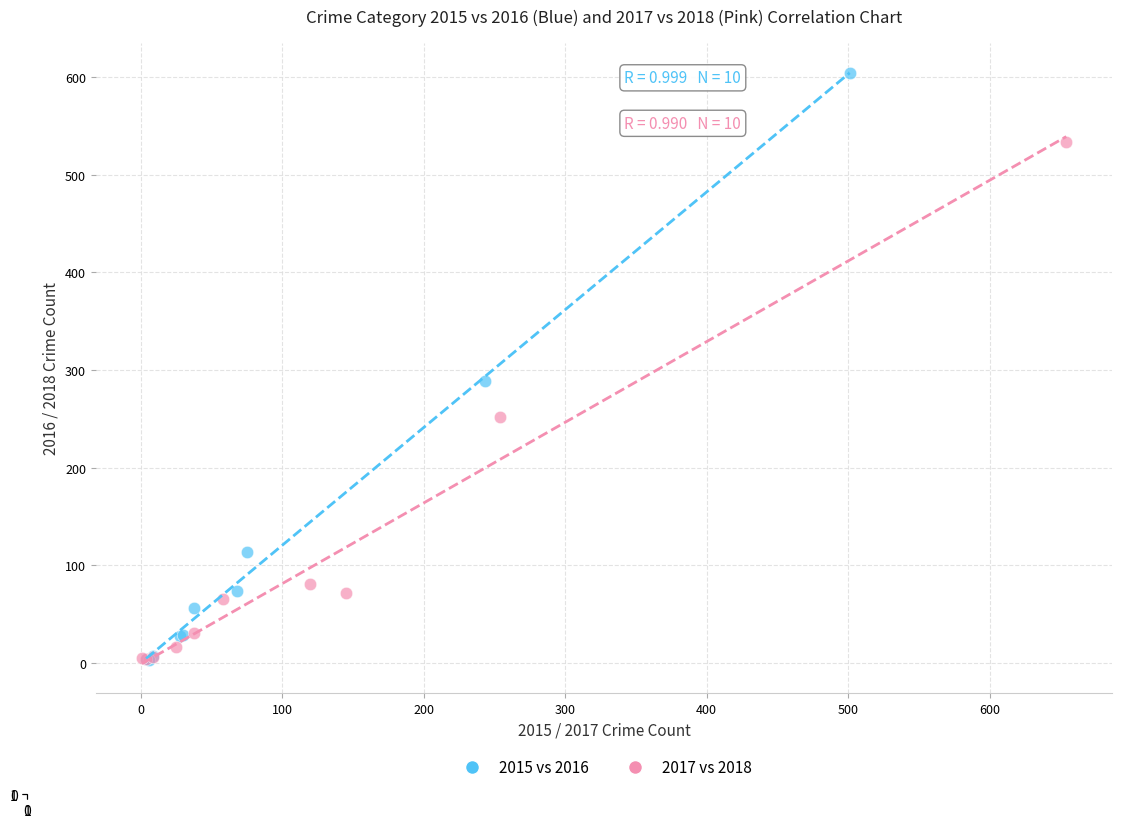

Which series contains the highest Y value?

2015 vs 2016